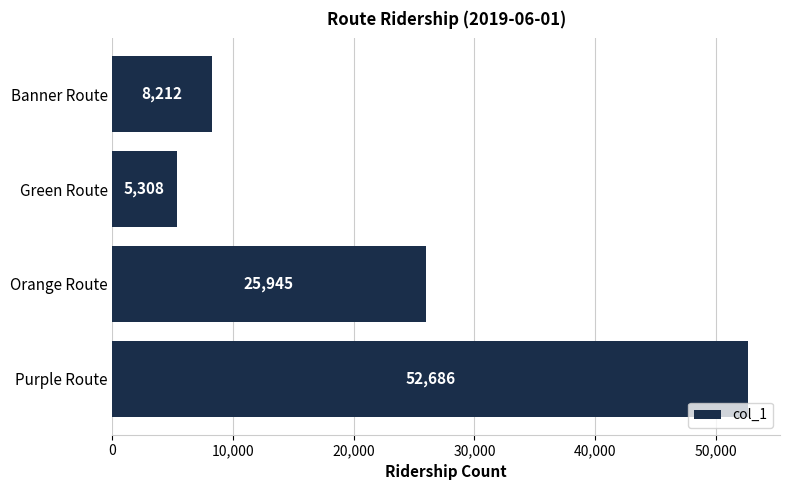

Reading bottom to top, list all the values displayed in this chart.

52686	25945	5308	8212